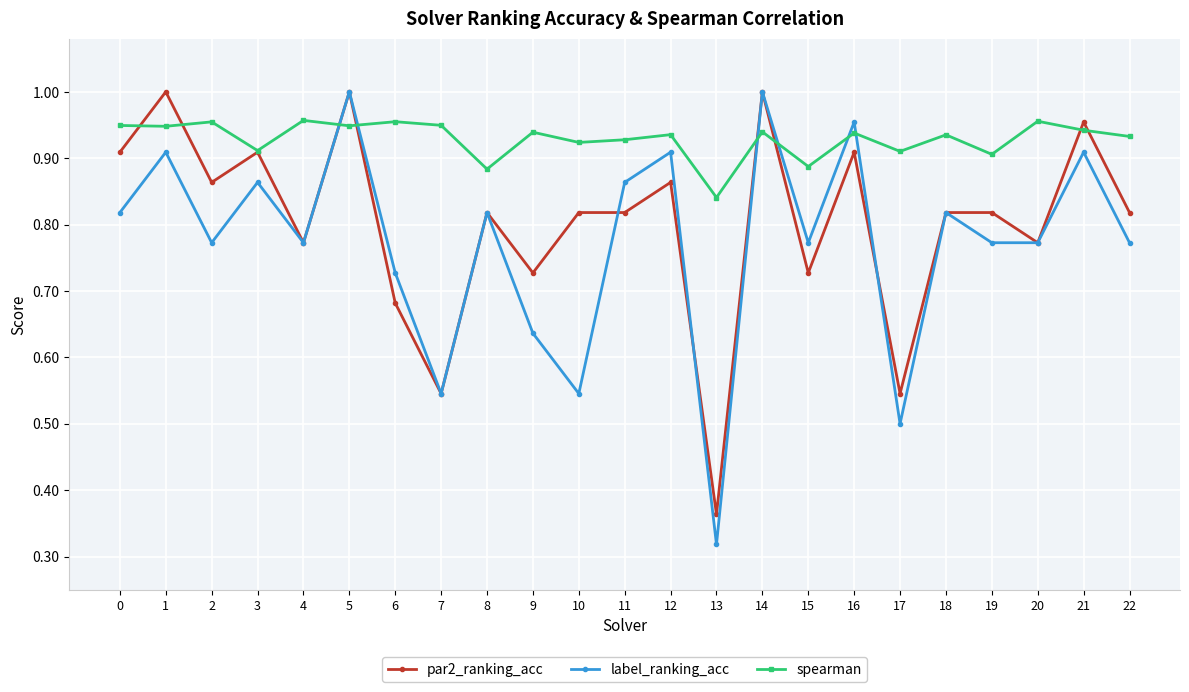

At how many categories does at least one series exceed 0?

23